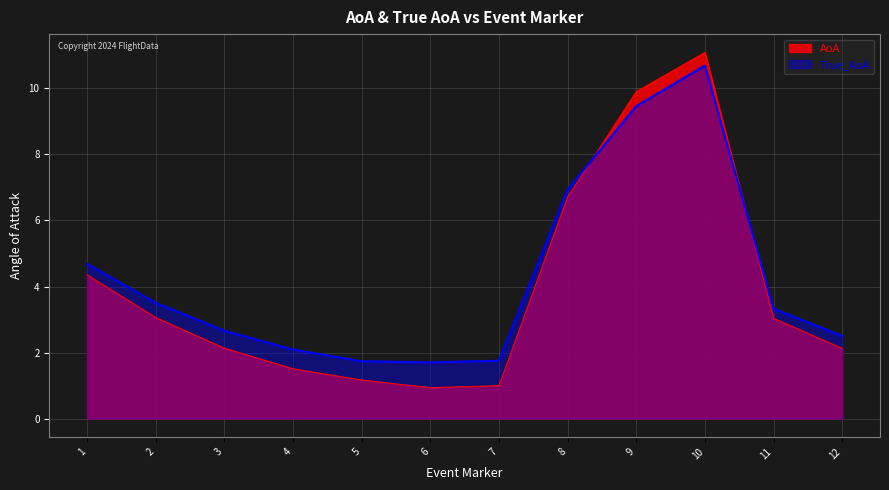

Which label corresponds to the smallest value in the chart?

6